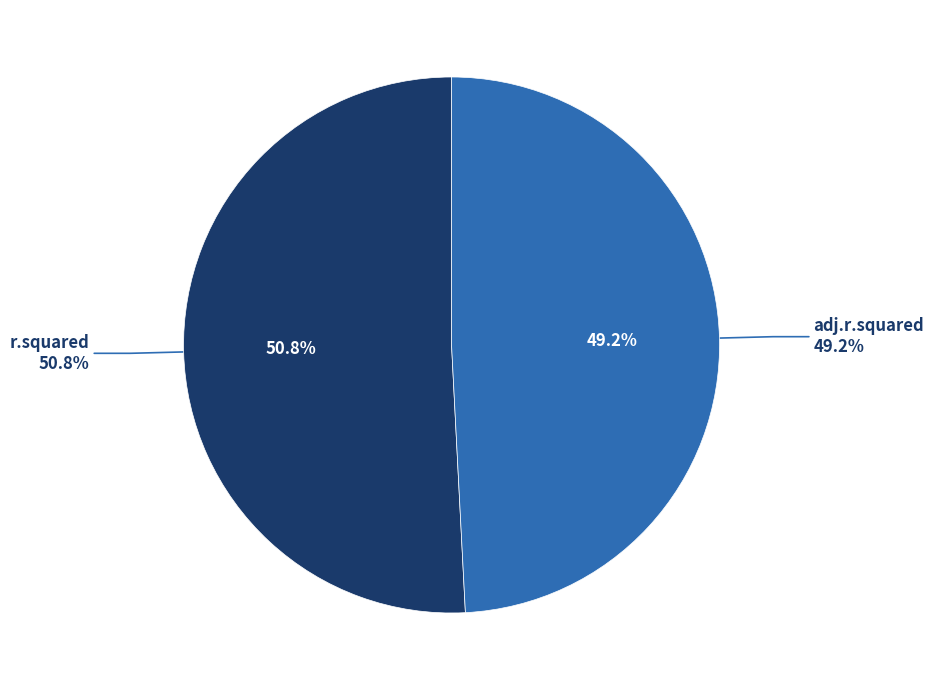

What is the total percentage of r.squared and adj.r.squared?

100.0%